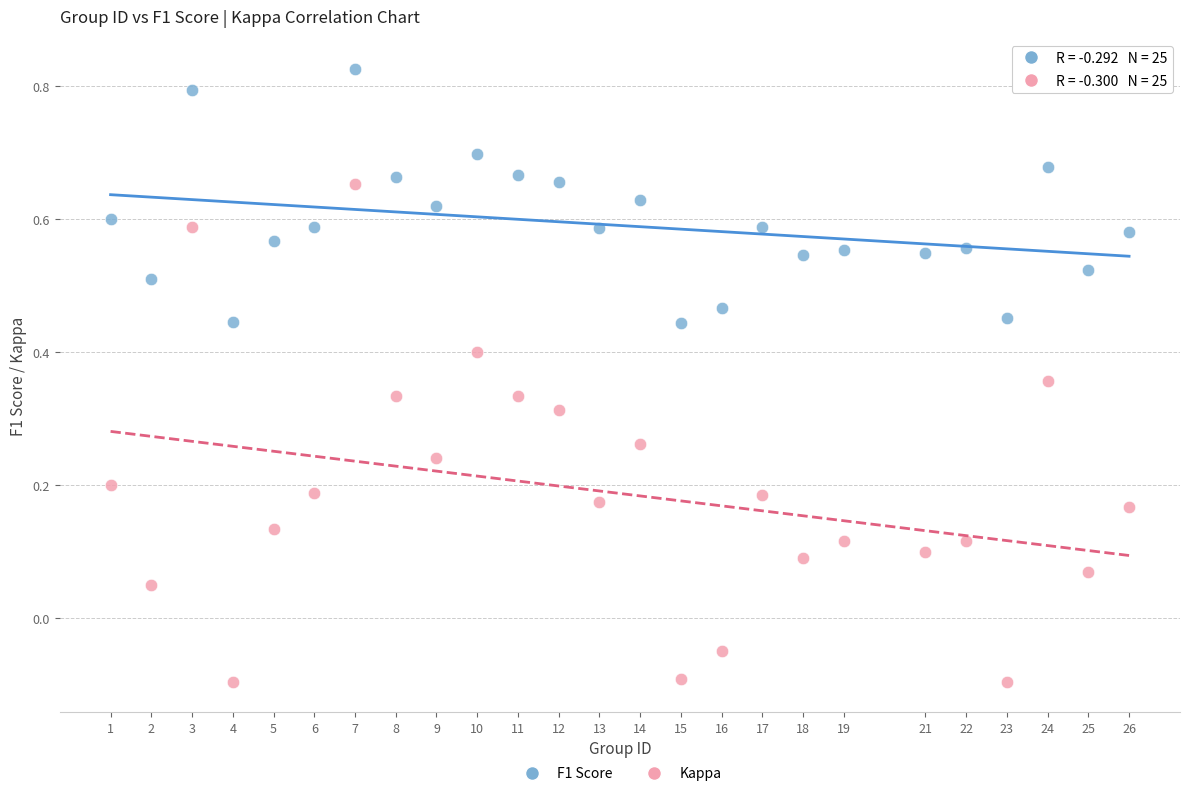

Across all data points, what is the range of X values (max minus min)?

25.0